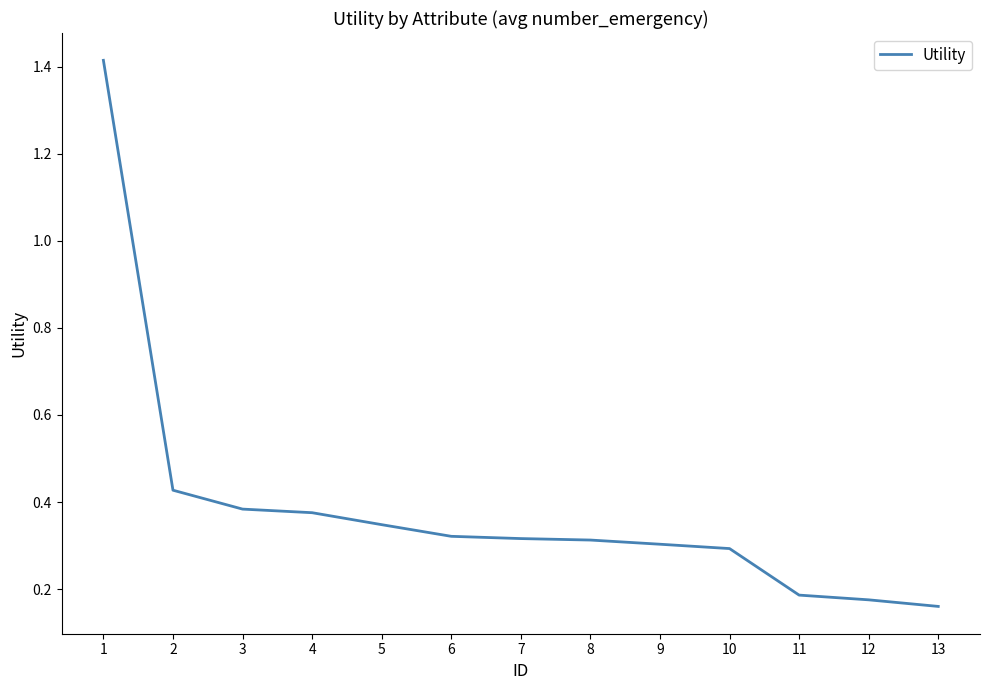

Which has a higher value, 4 or 13?

4